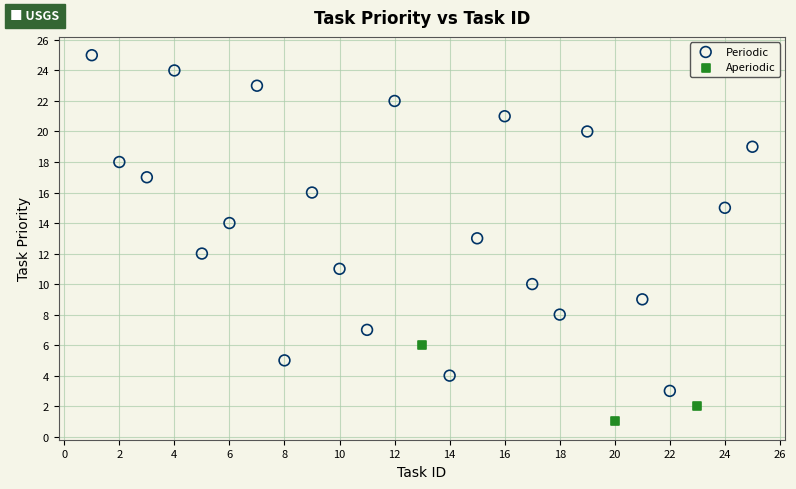

Which series contains the lowest Y value?

Aperiodic